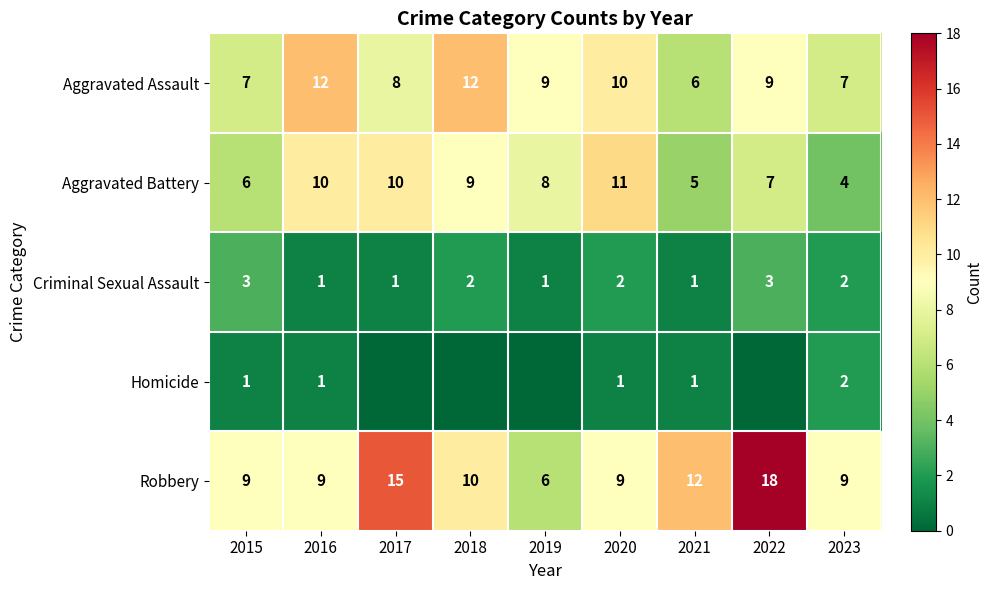

What is the lowest value of the Aggravated Assault series?

6